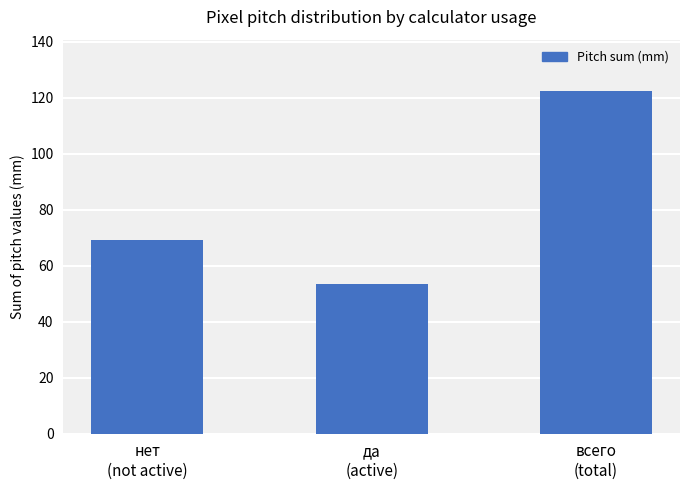

How many bars are there in total?

3